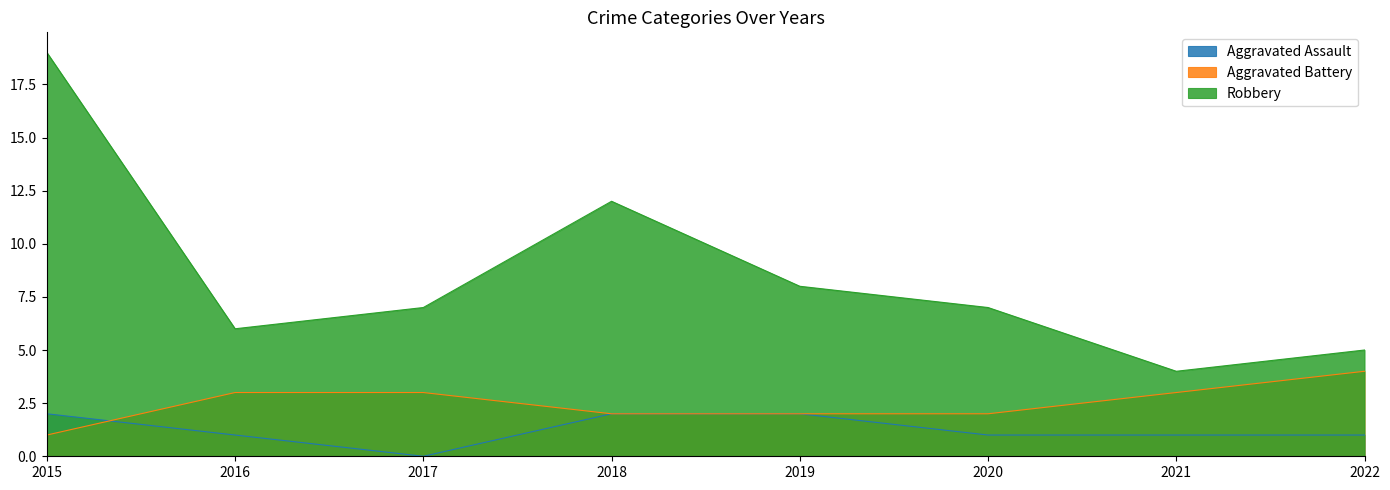

Is the value of Robbery at 2022 greater than the value of Aggravated Battery at 2019?

Yes